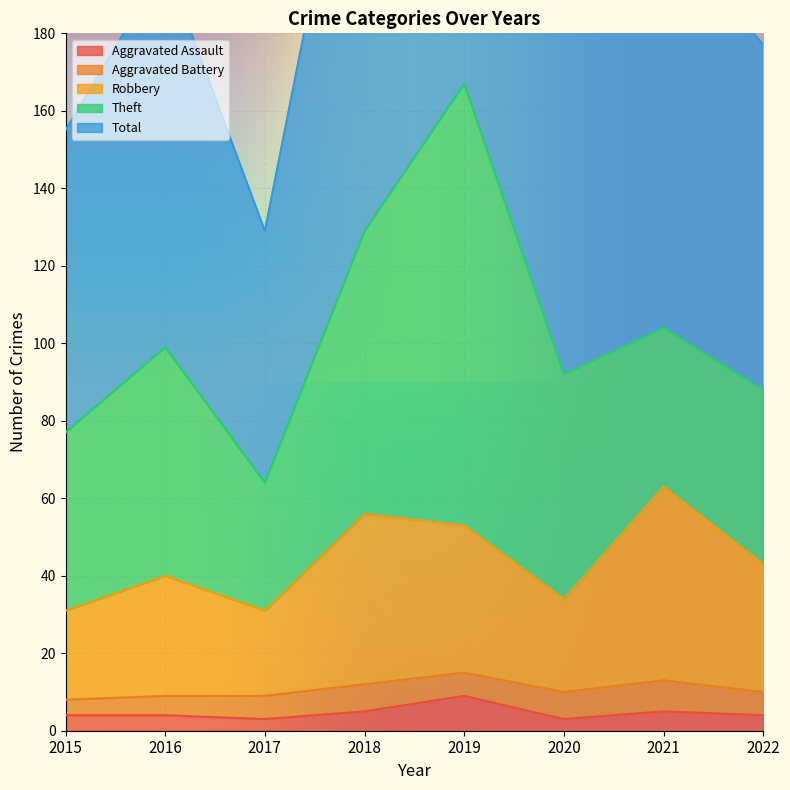

Where is the first local minimum for Total?

2017